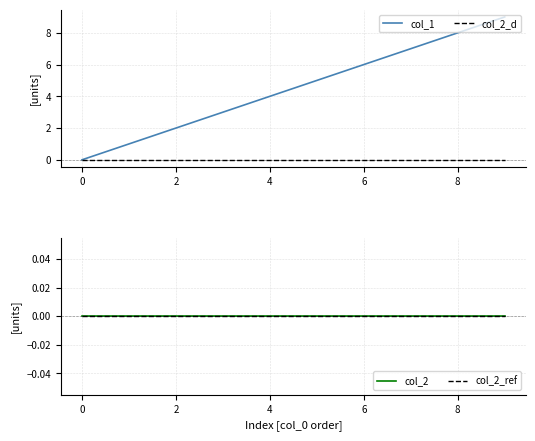

True or false: col_2_ref and col_2_d cross at least once.

False